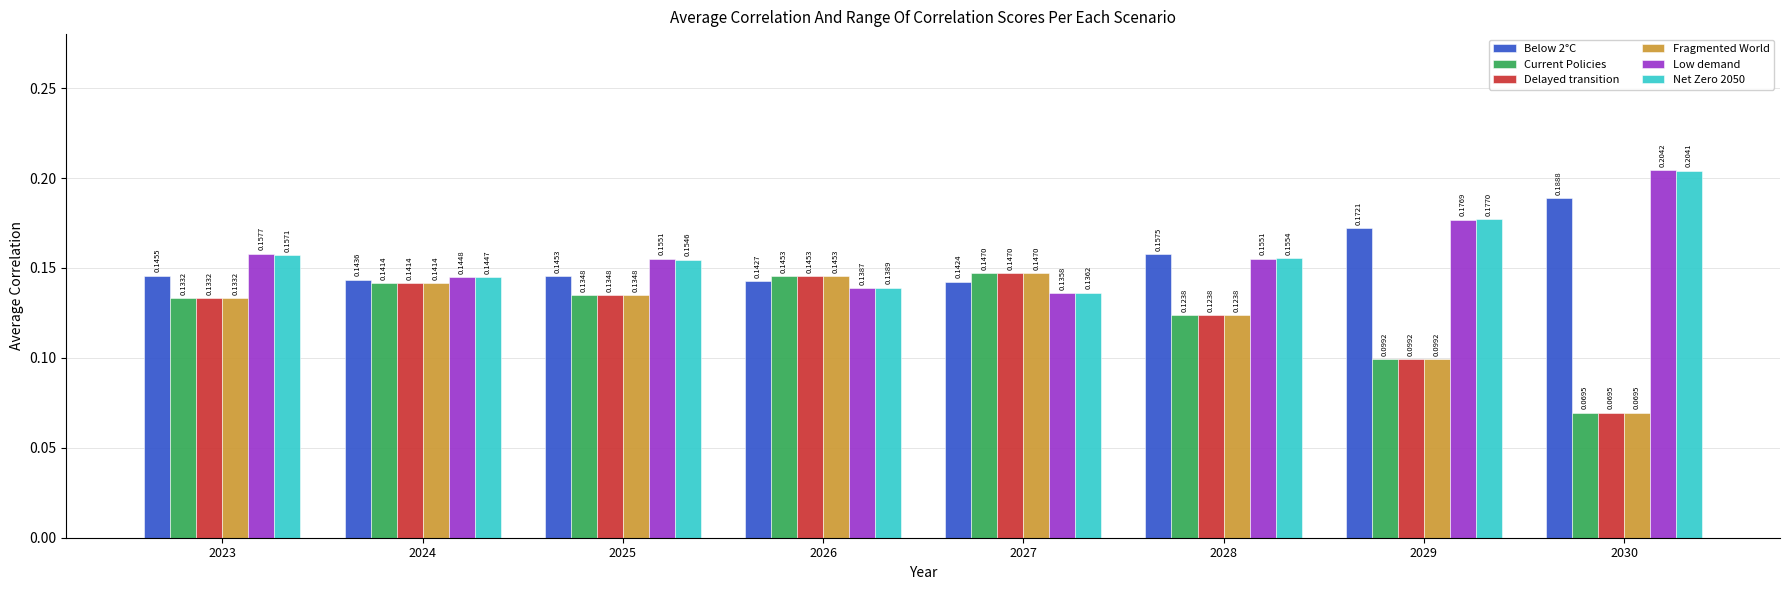

Rank the categories by Fragmented World value from lowest to highest.

2030, 2029, 2028, 2023, 2025, 2024, 2026, 2027